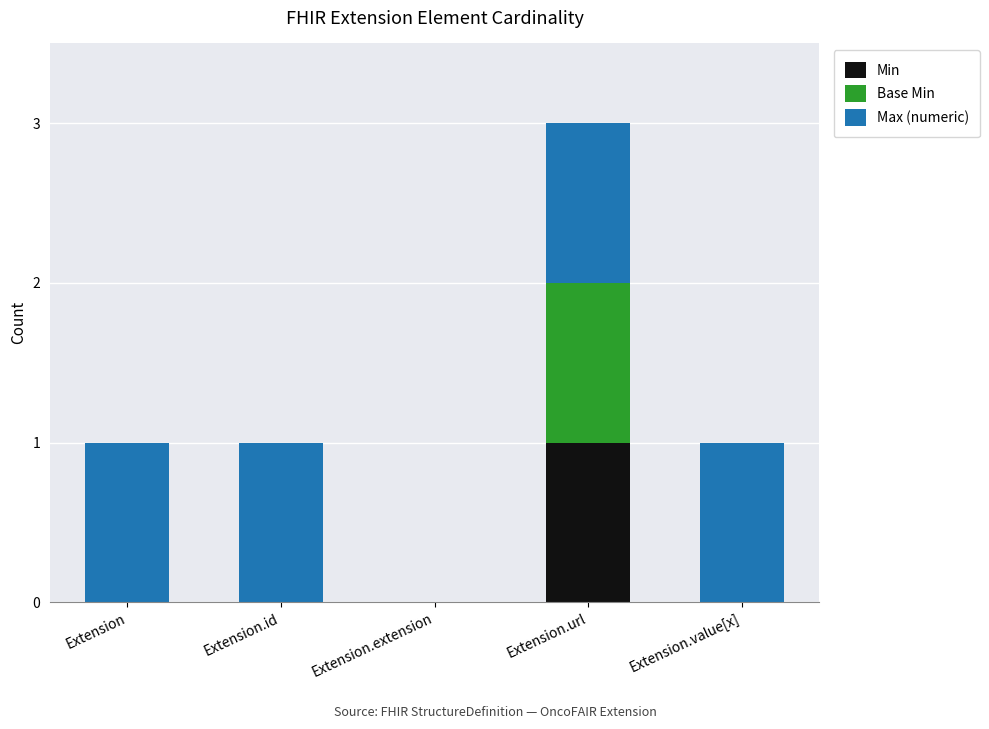

Reading left to right, list the values for the Min series.

Extension=0	Extension.id=0	Extension.extension=0	Extension.url=1	Extension.value[x]=0